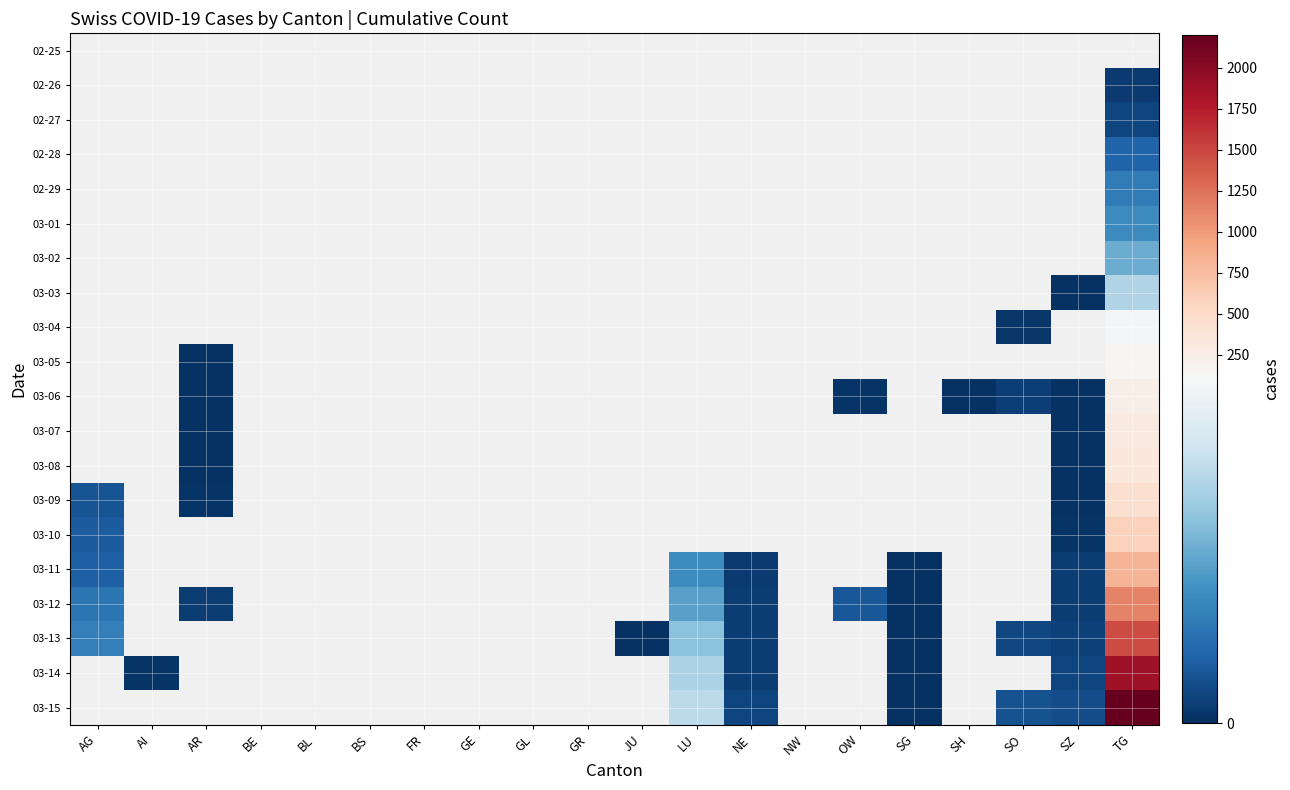

Is the value of 02-28 at BL greater than the value of 03-14 at SG?

No